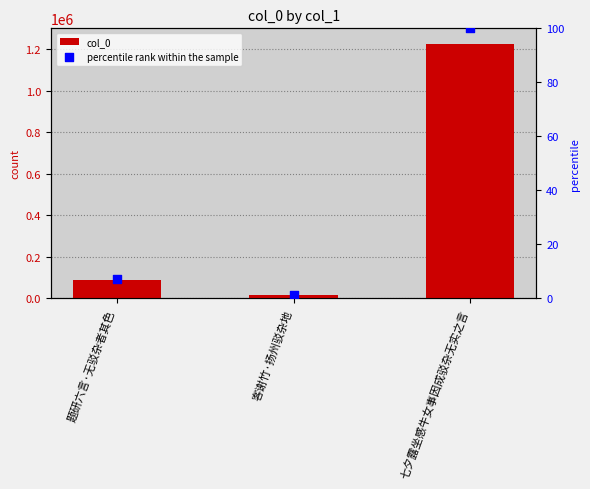

Which series contains the highest Y value?

col_0